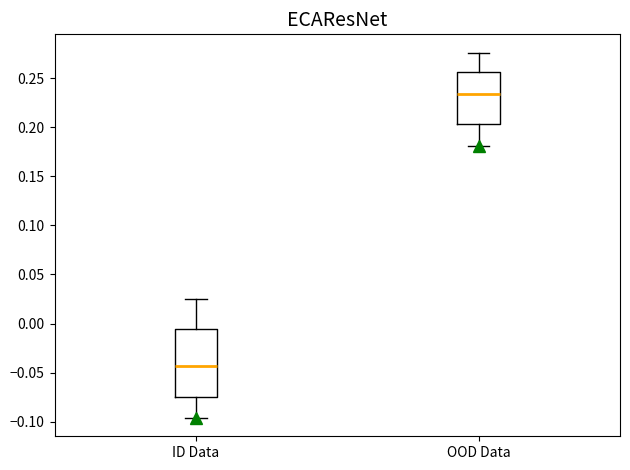

Reading left to right, transcribe this box plot: for each box, give where its median line is, the range the box spans, and where its two whiskers end, as read against the y-axis. The values are not printed on the chart, so give them approximately, as read against the axis.

ID Data: median -0.045, box -0.075 to -0.005, whiskers -0.095 to 0.025
OOD Data: median 0.235, box 0.205 to 0.255, whiskers 0.180 to 0.275